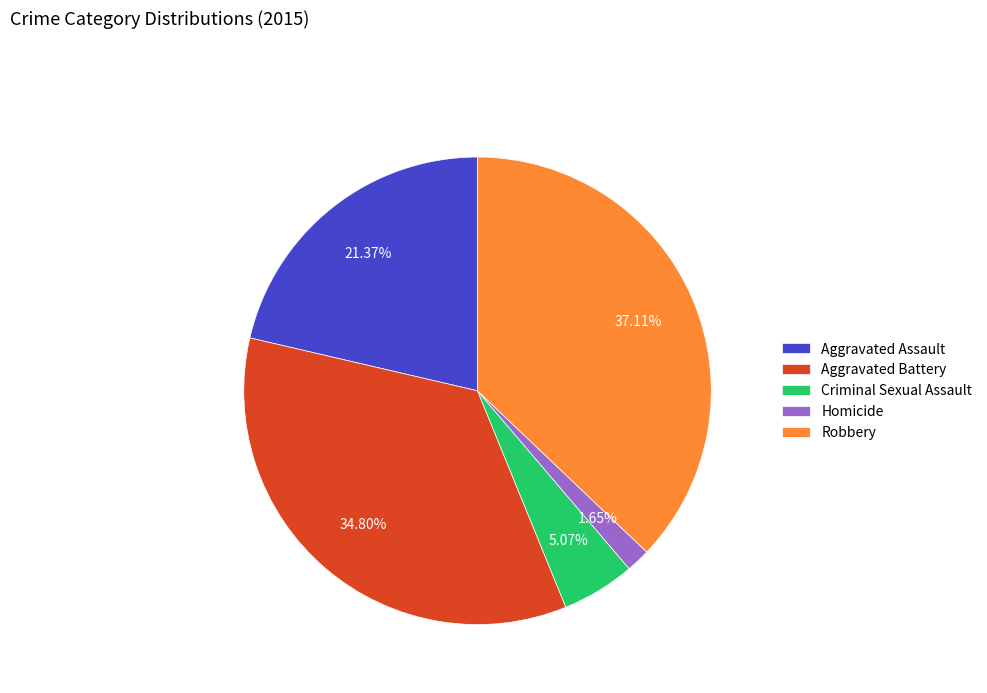

To the nearest percent, what is the average slice percentage?

20%